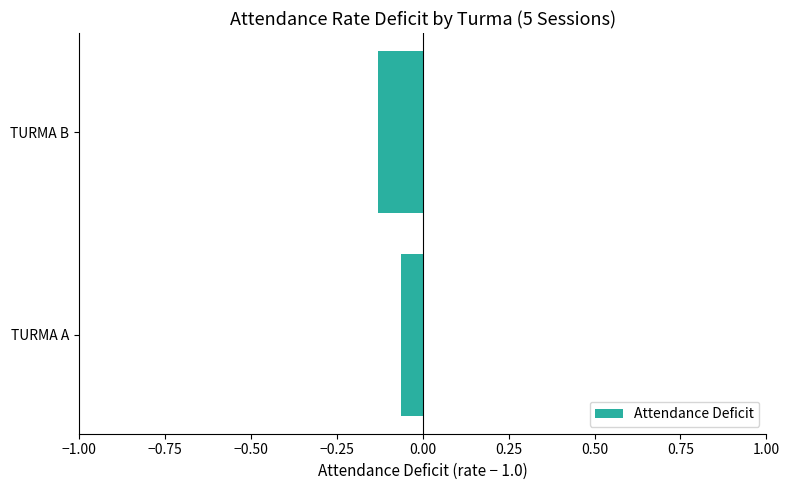

List the labels in order of value, smallest first.

TURMA B, TURMA A